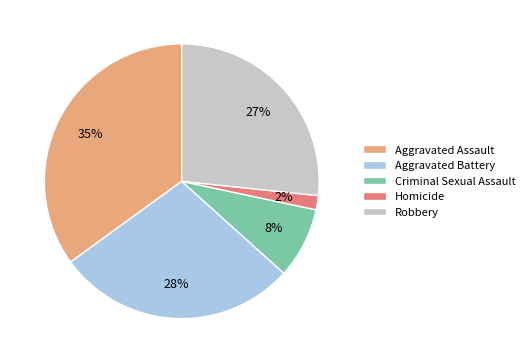

Is Homicide the majority of the pie?

No